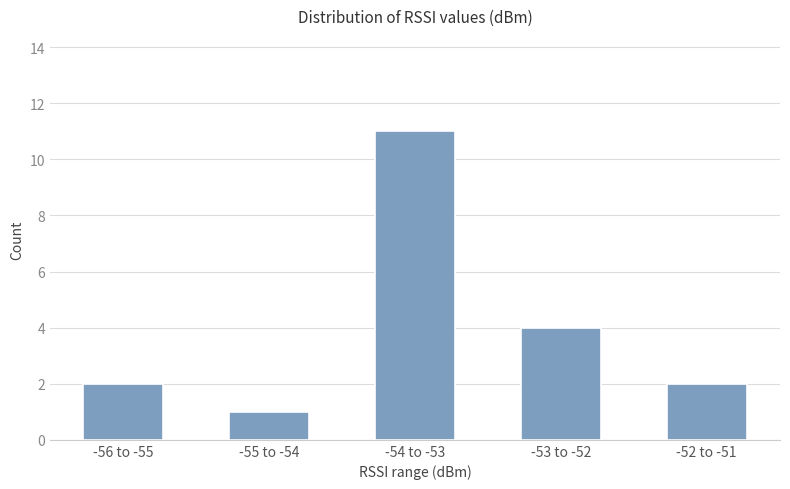

Is it true that the value at -54 to -53 is 3?

False